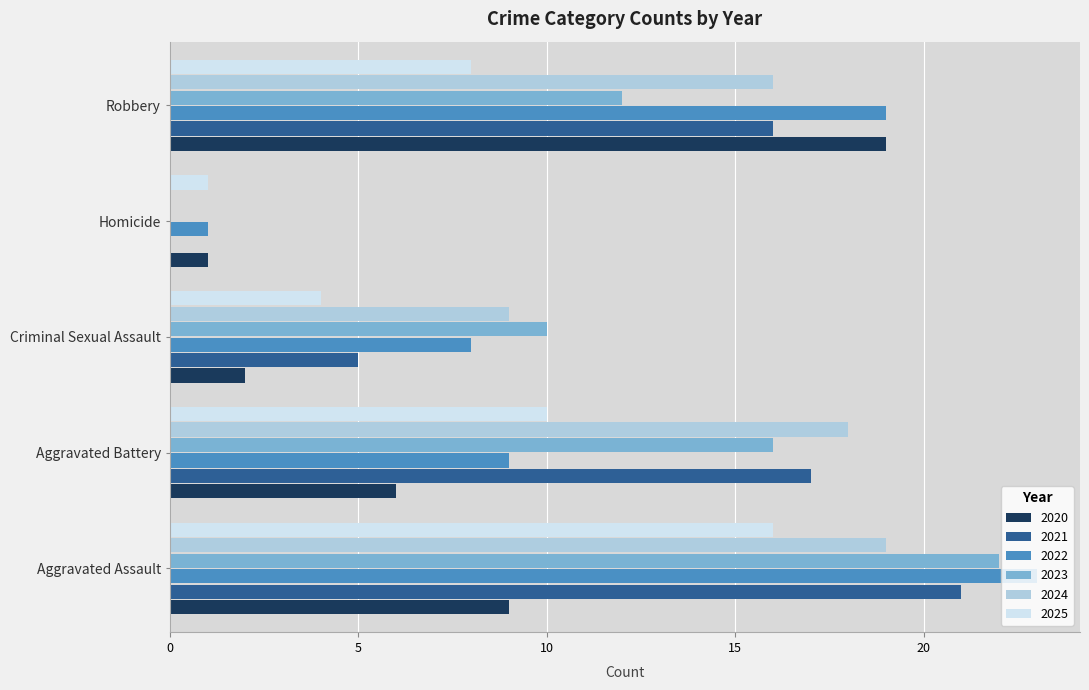

What is the total value across all series at Criminal Sexual Assault?

38